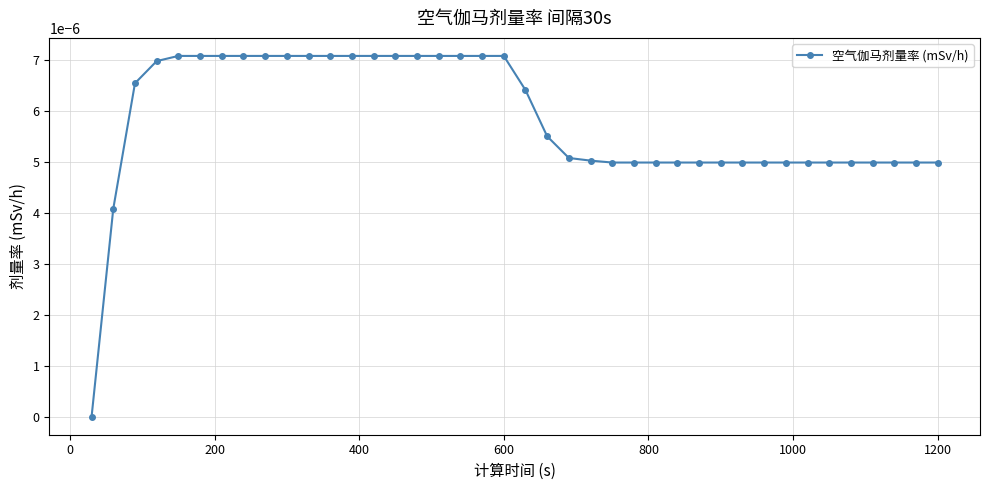

Does the chart display data point markers on the line(s)?

Yes